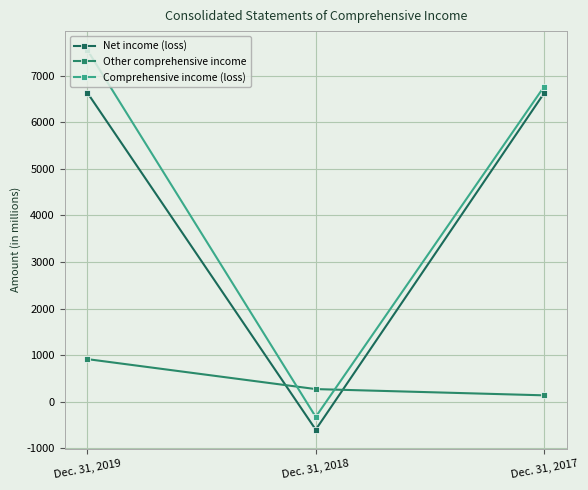

The value of Net income (loss) at Dec. 31, 2018 is -1024. True or false?

False